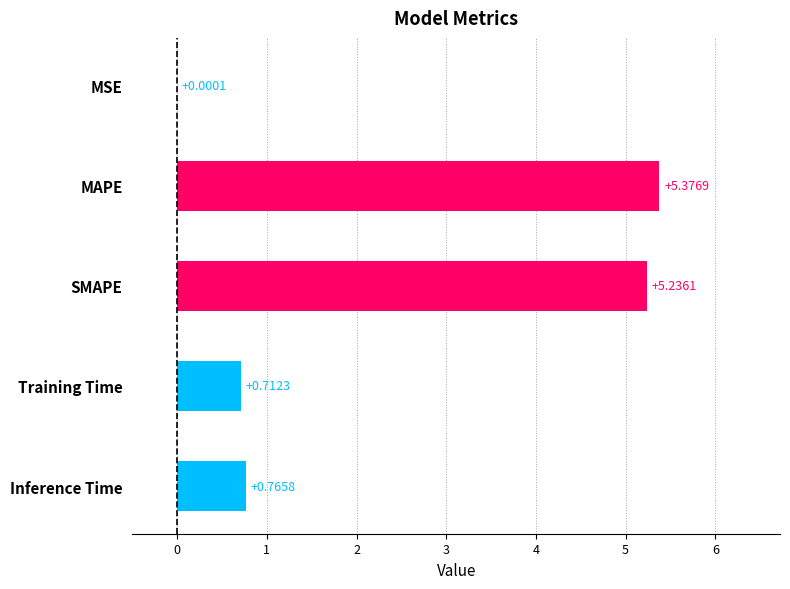

Between MSE and SMAPE, which is larger?

SMAPE